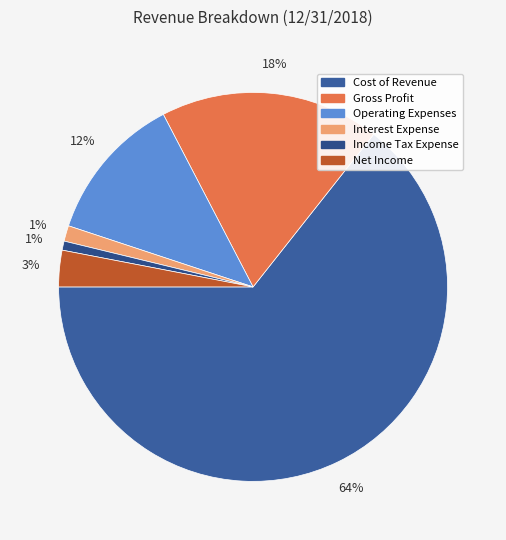

Which category has the biggest portion of the pie?

Cost of Revenue